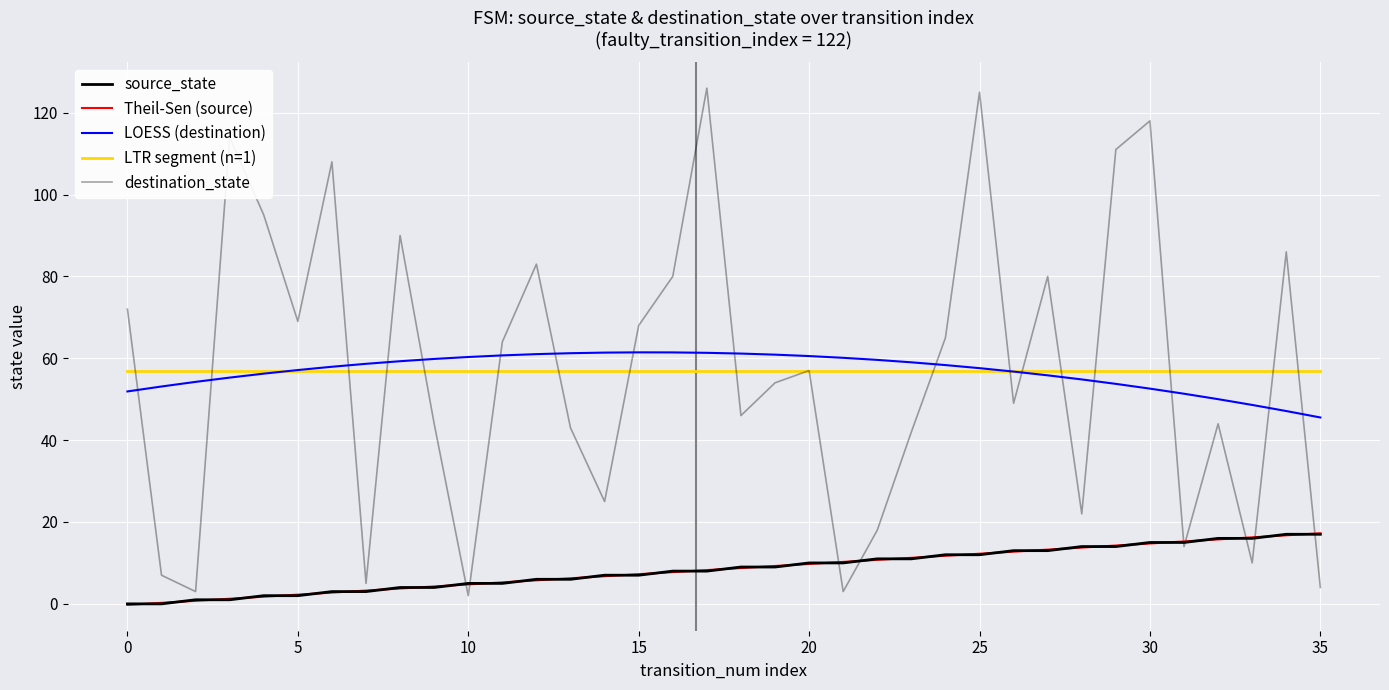

How many lines are shown in the chart?

5